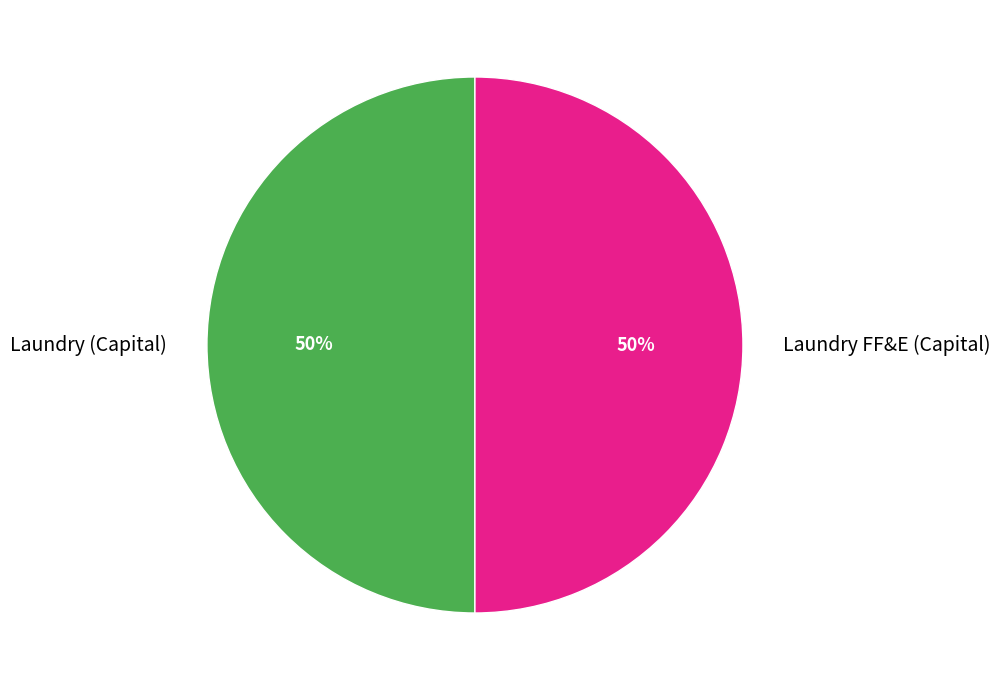

The Laundry FF&E (Capital) slice represents 50% of the pie. True or false?

True